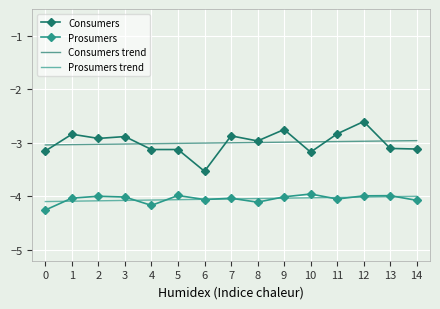

What are all the series names shown in the legend?

Consumers, Prosumers, Consumers trend, Prosumers trend